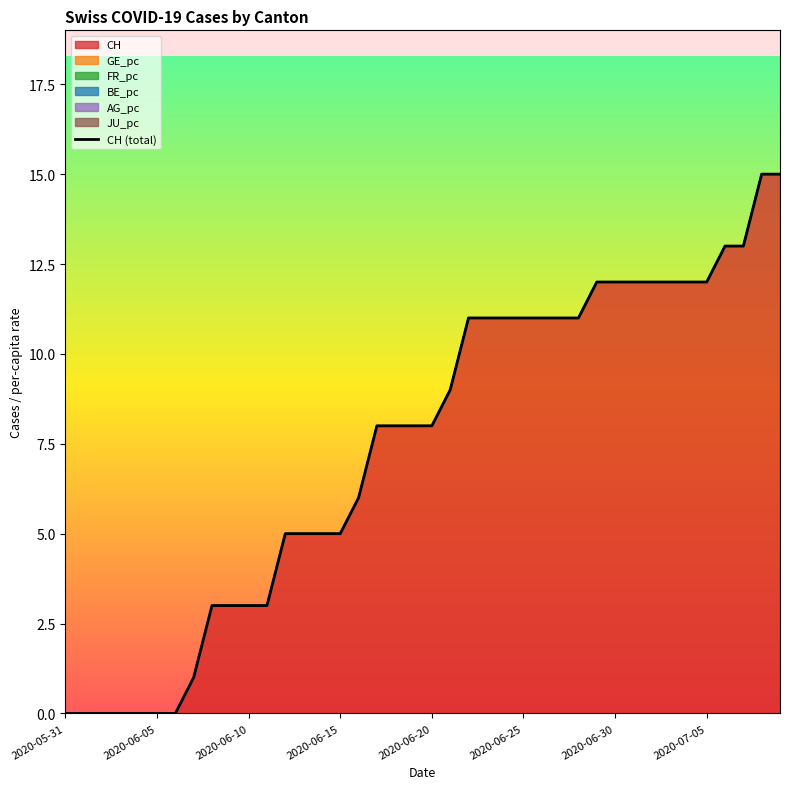

How many data points are above 8?

19